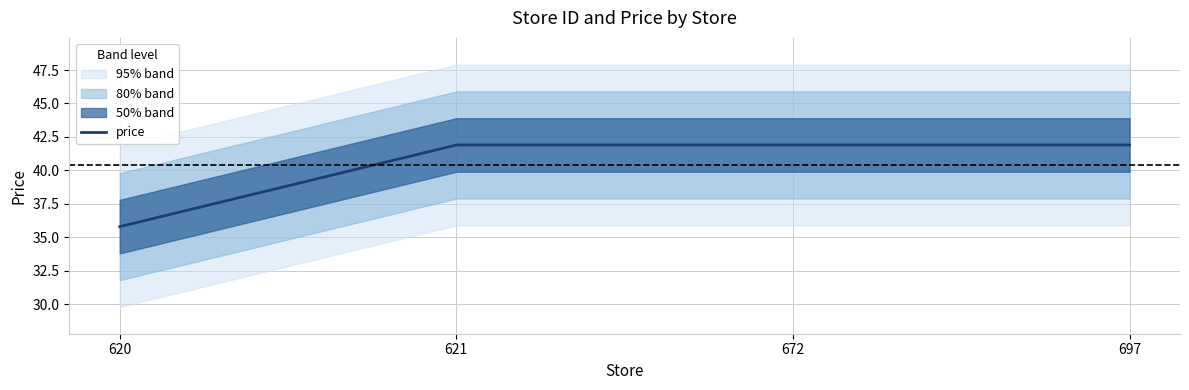

Which has a higher value, 672 or 620?

672